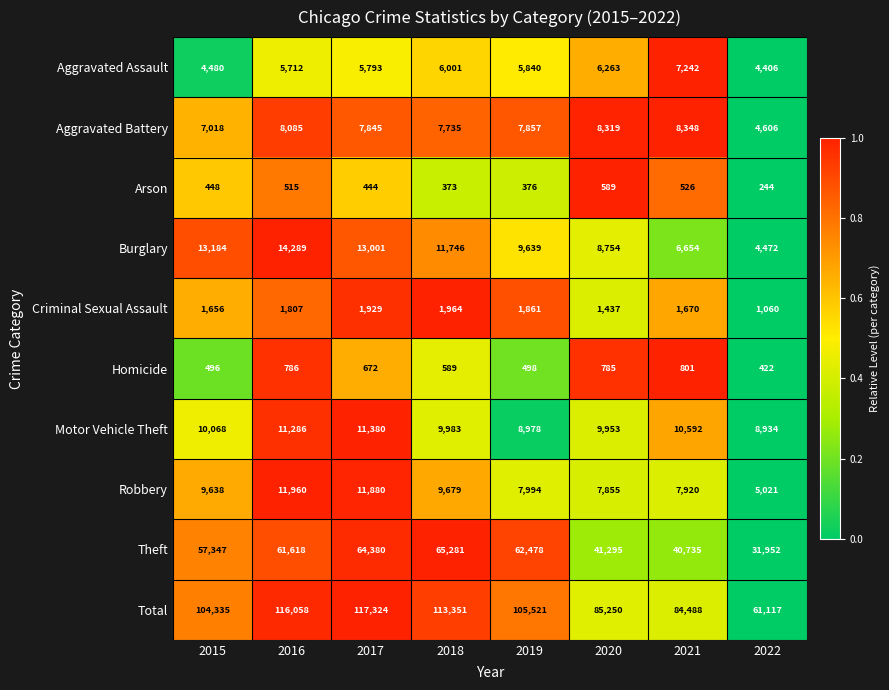

What is the total value across all series at 2016?

232116